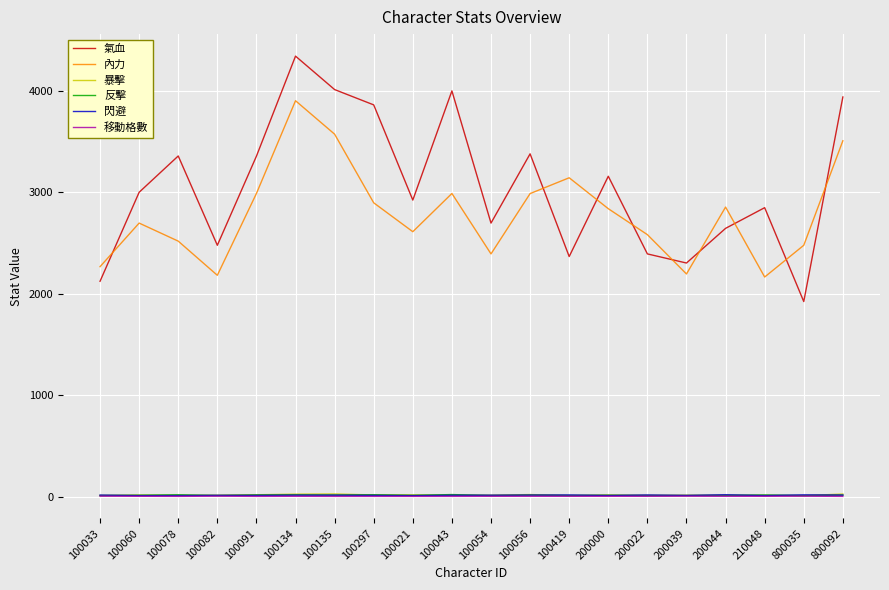

How many lines are shown in the chart?

6